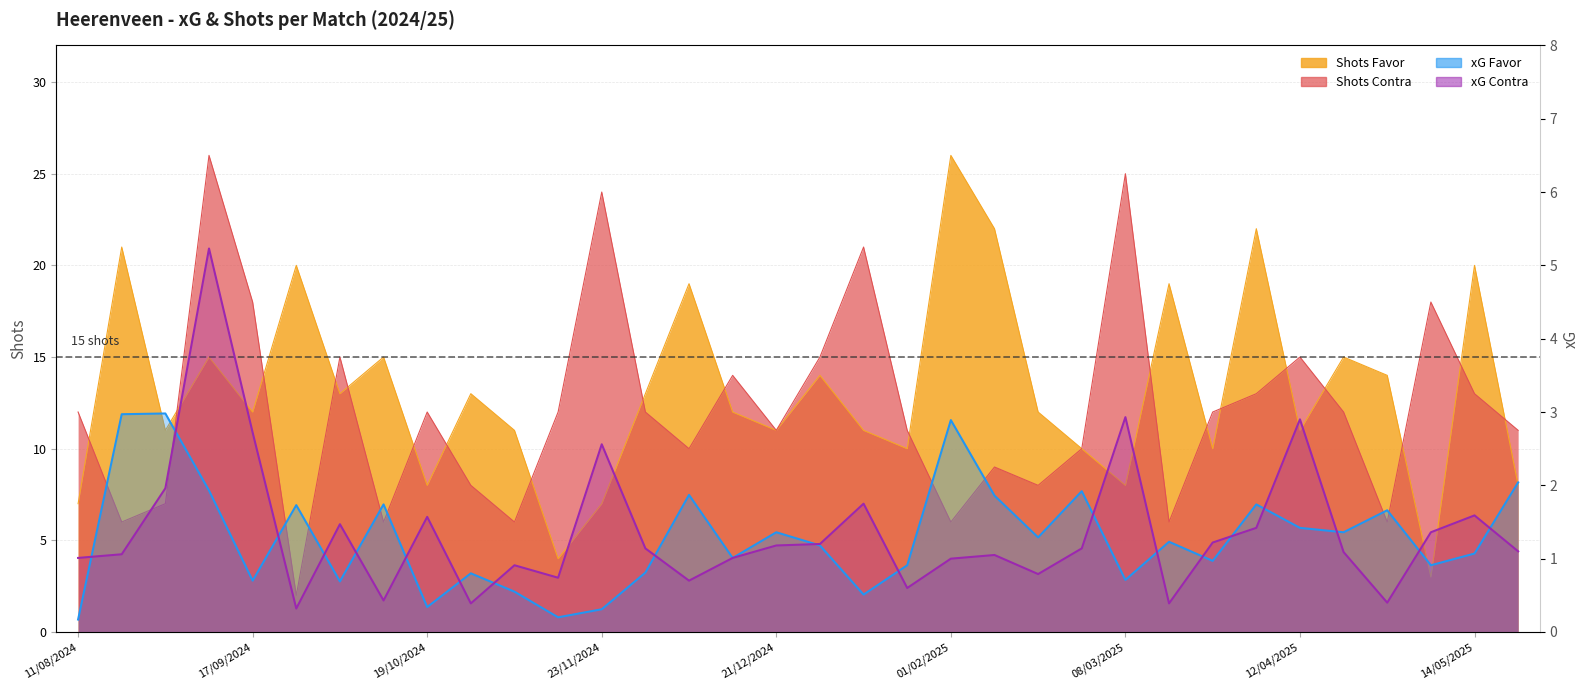

What is the sum of all Shots Favor values?

447.0